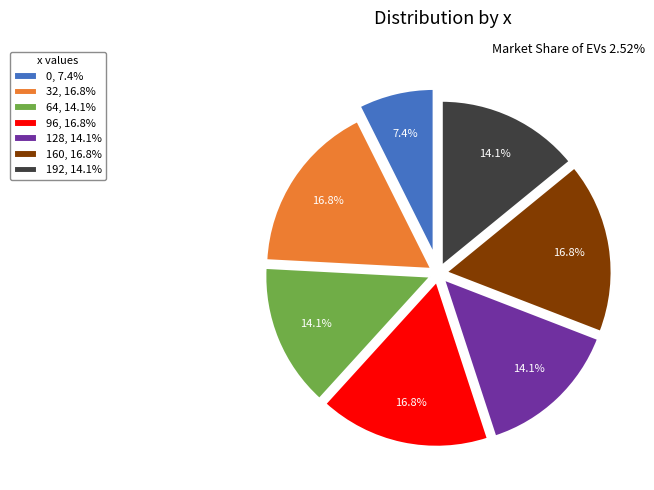

How much of the chart is everything except 64?

85.9%